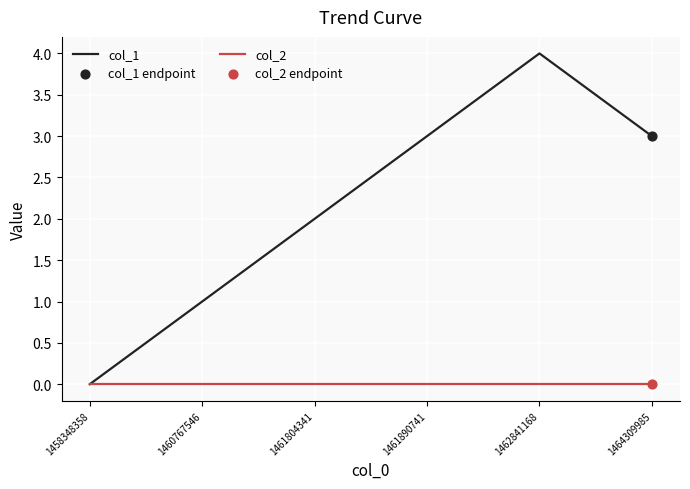

What is the total value across all series at 1460767546?

1